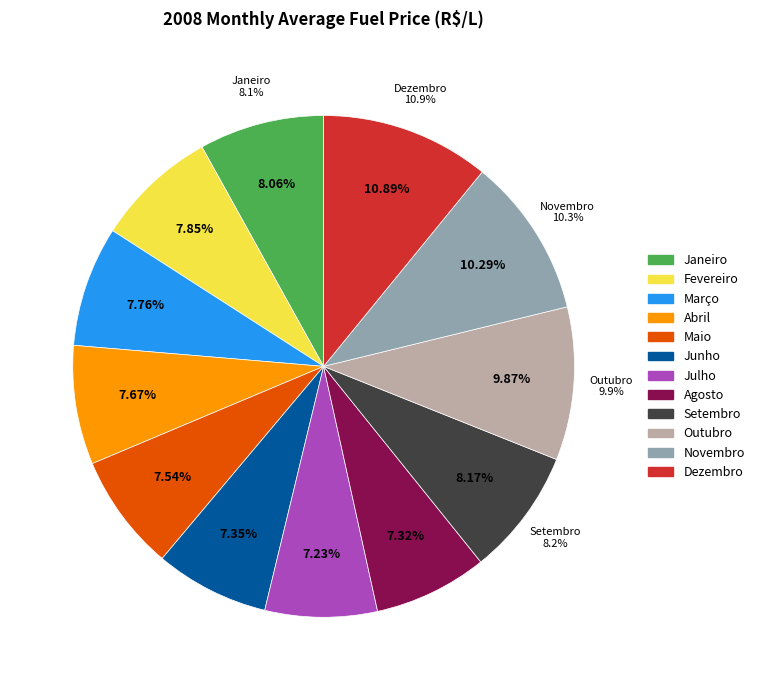

Does Outubro account for over 50% of the chart?

No